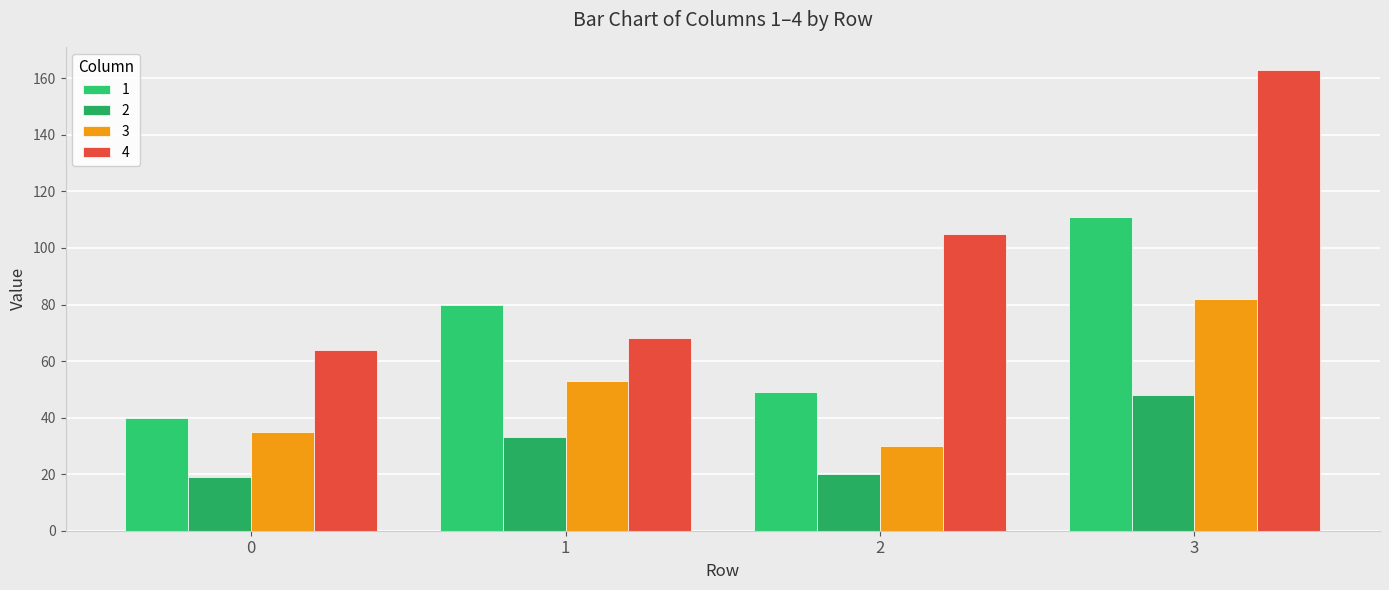

At which category is the sum across all series the highest?

3